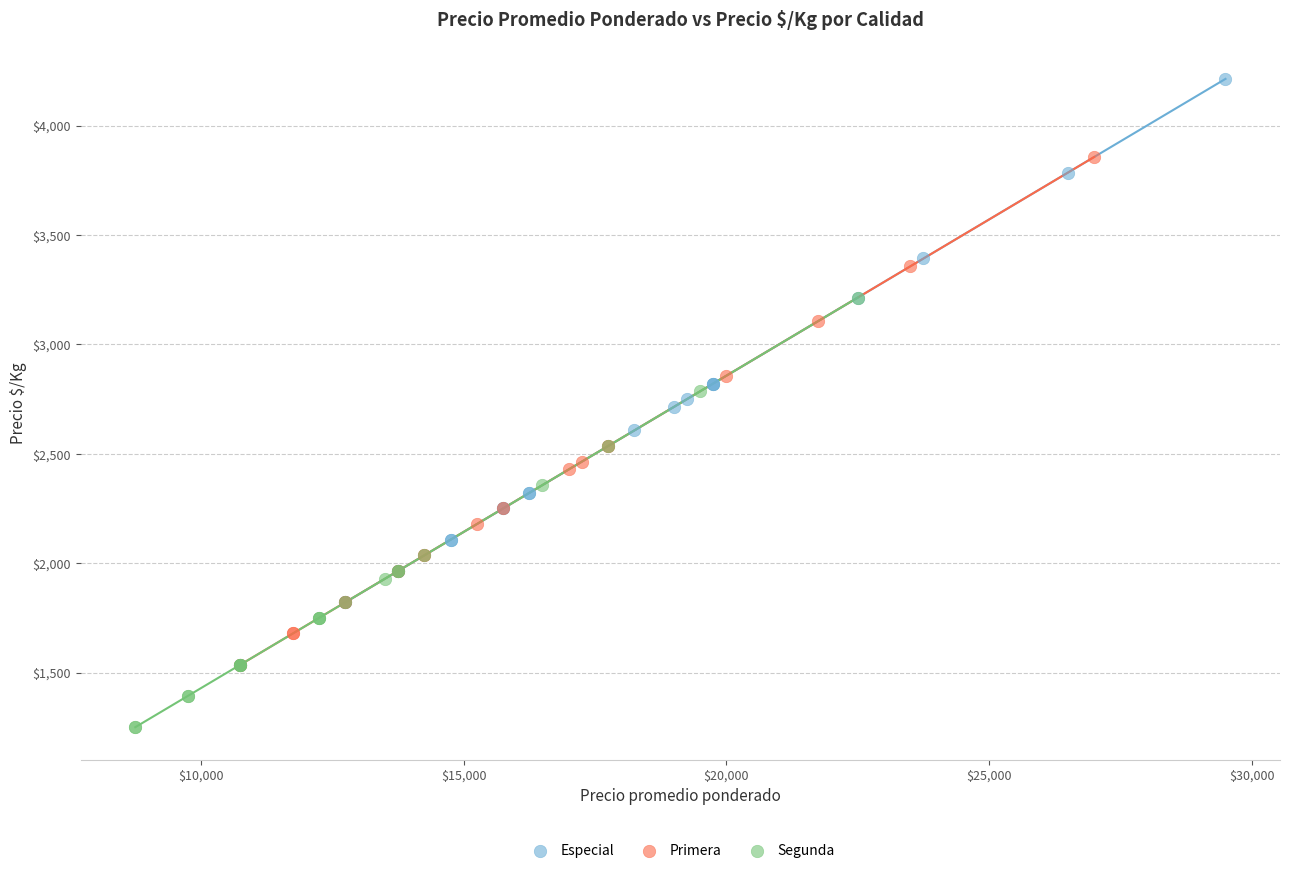

What are all the series names shown in the legend?

Especial, Primera, Segunda